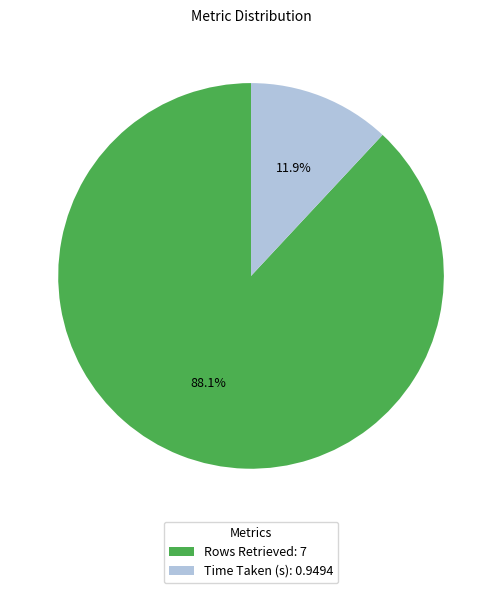

To the nearest percent, what is the difference between the largest and smallest slice percentages?

76%